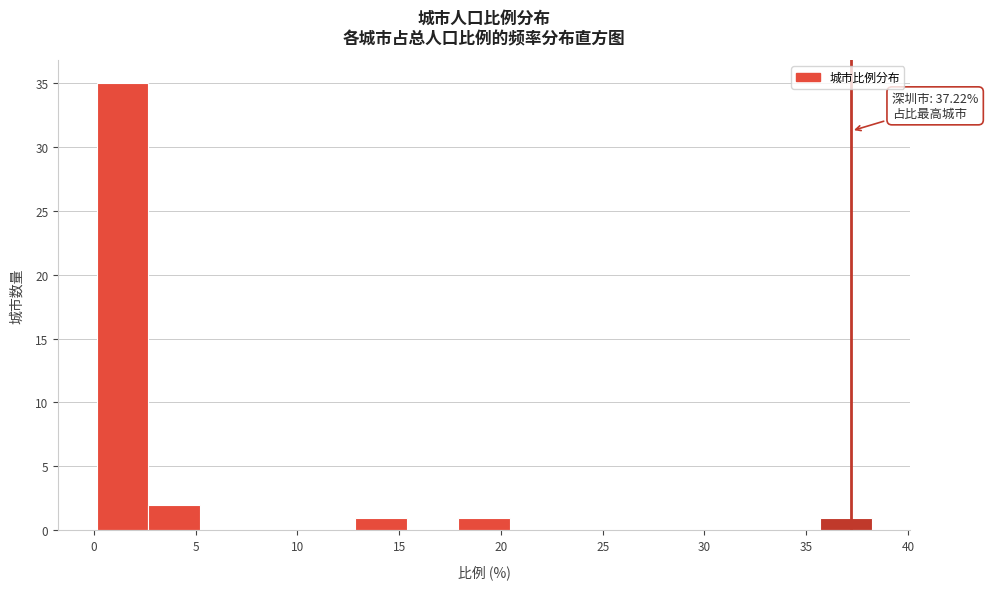

Over which range of the x-axis is the bar tallest?

0.0 to 2.5